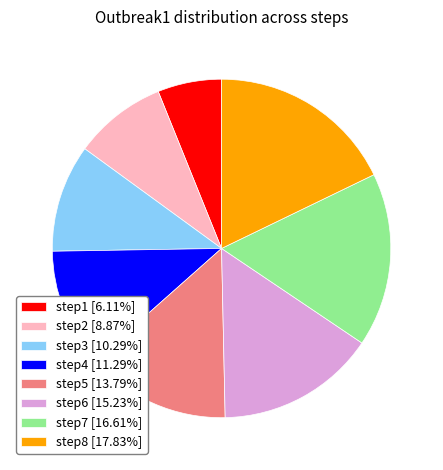

Is there any slice that represents more than half of the pie?

No